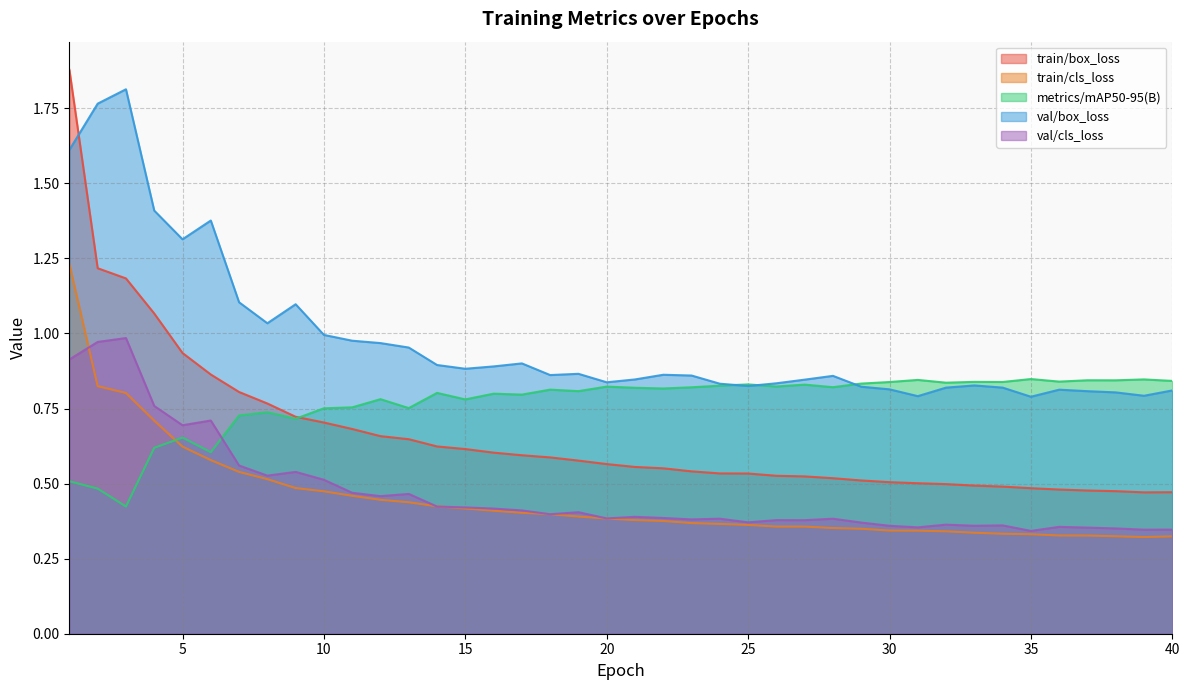

At which category is the sum across all series the highest?

1